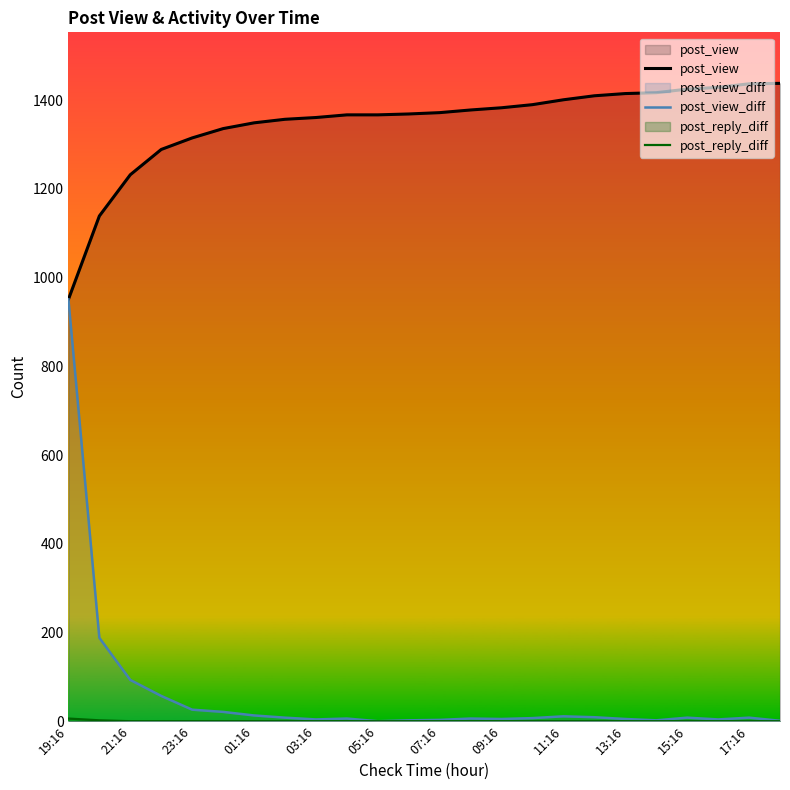

At which category is the sum across all series the highest?

19:16